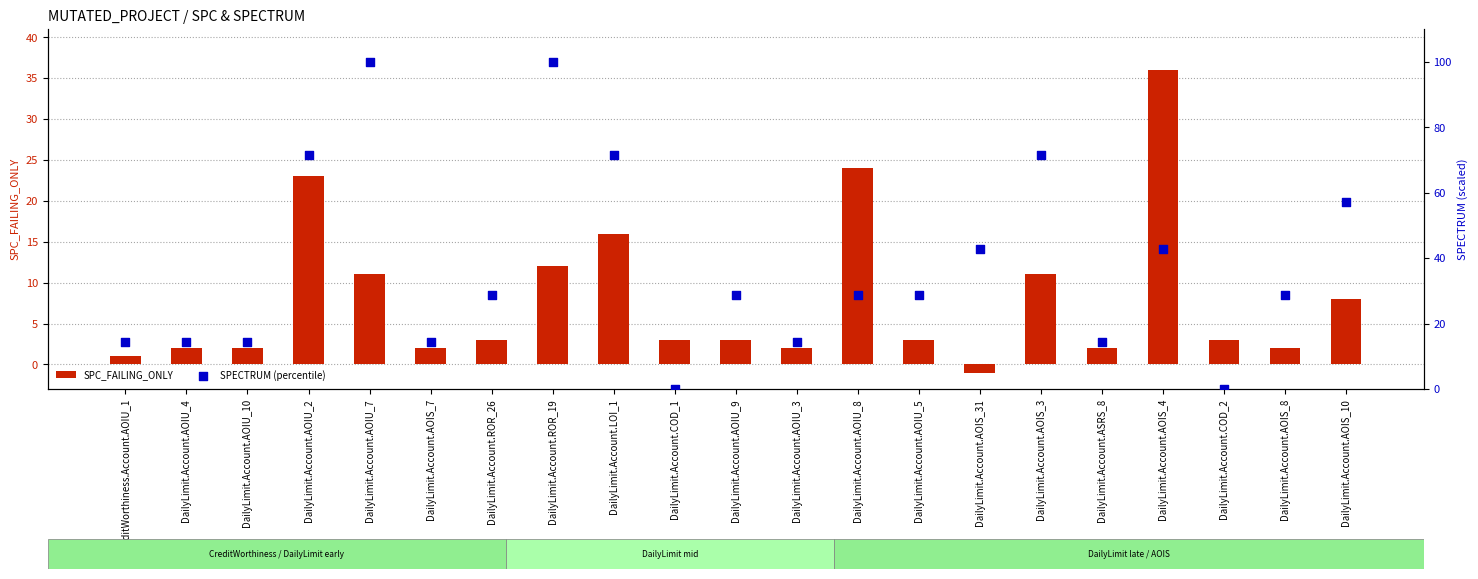

At which category is the sum across all series the highest?

DailyLimit.Account.ROR_19